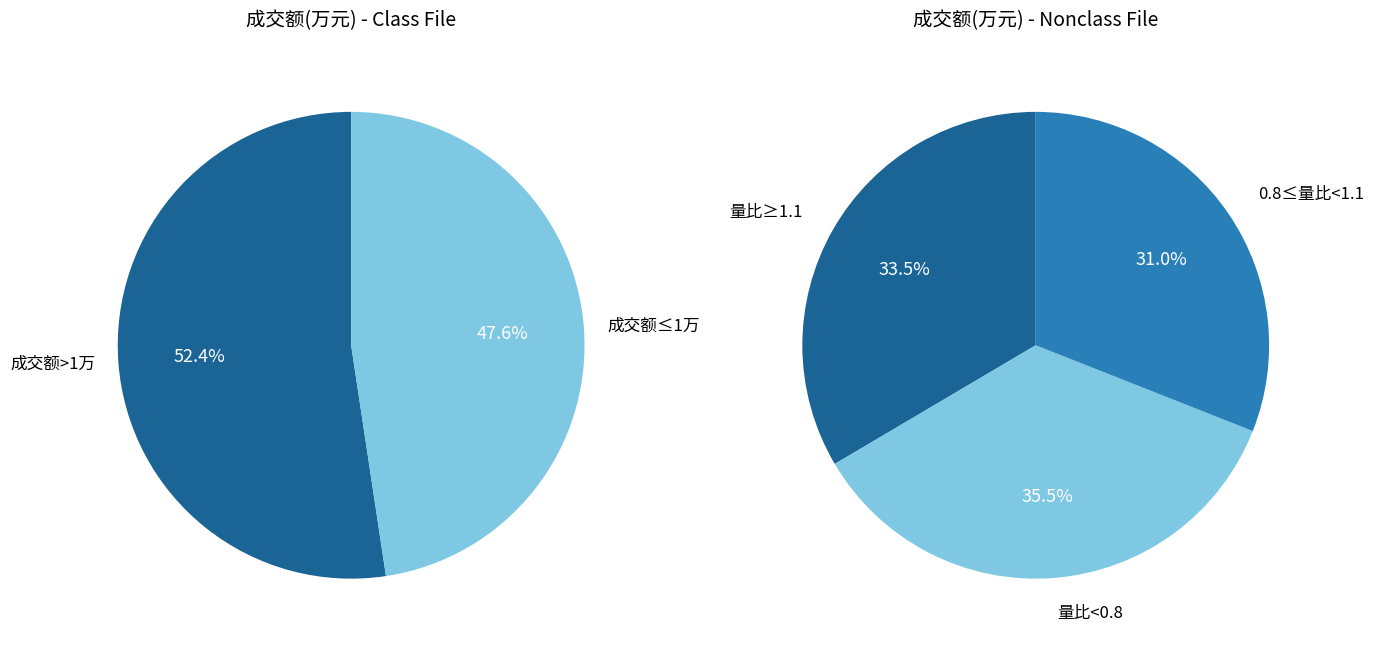

Does any single category account for the majority?

No